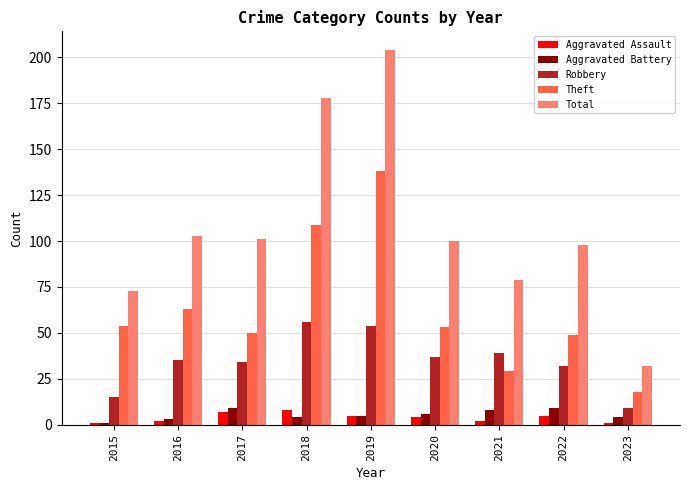

At which category is the sum across all series the highest?

2019